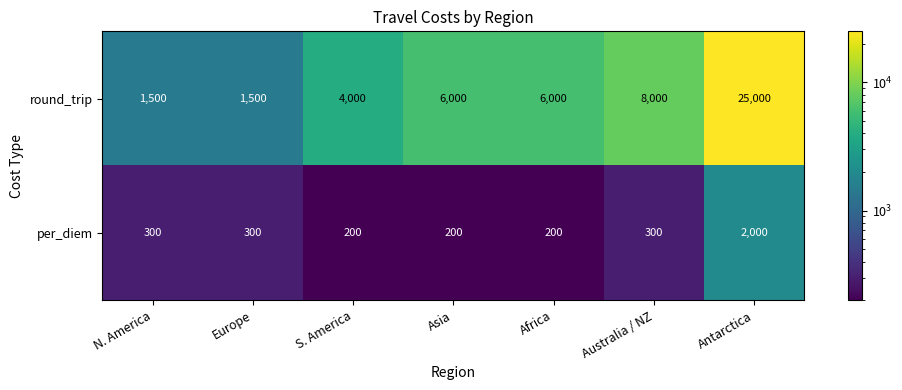

Which series has the largest total across all categories?

round_trip